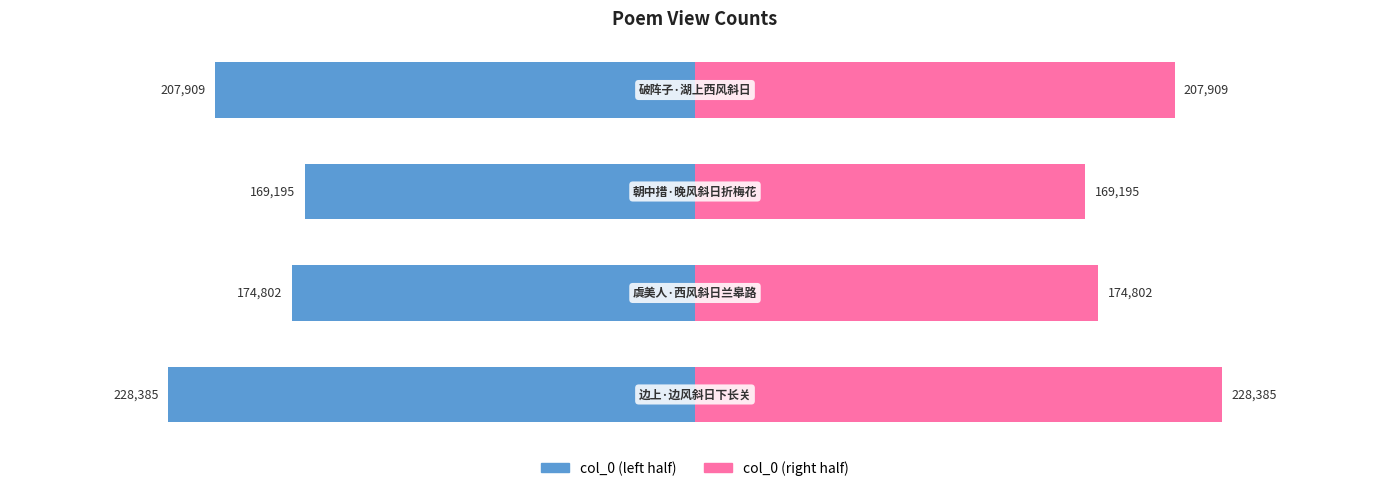

List the series in order of their peak value, lowest first.

col_0 (left), col_0 (right)